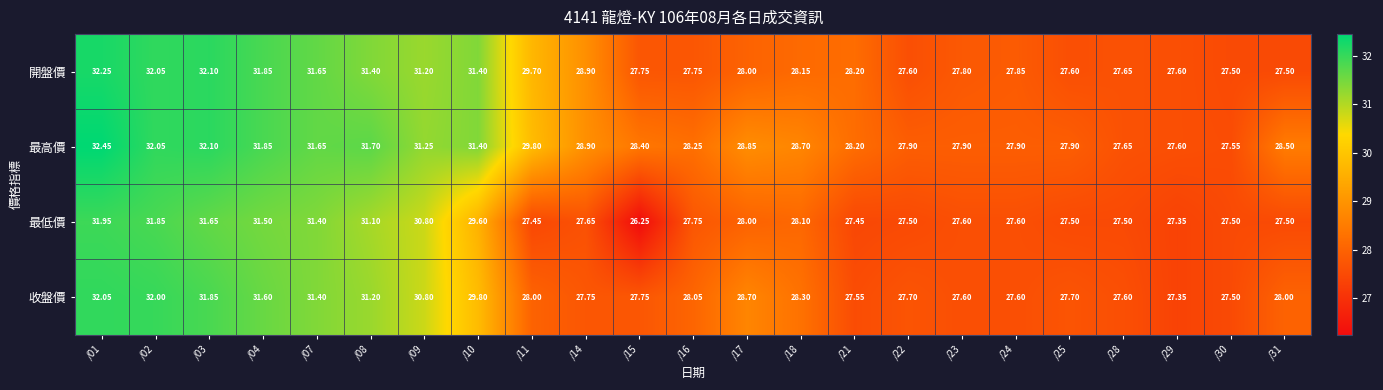

How many series are shown in this chart?

4